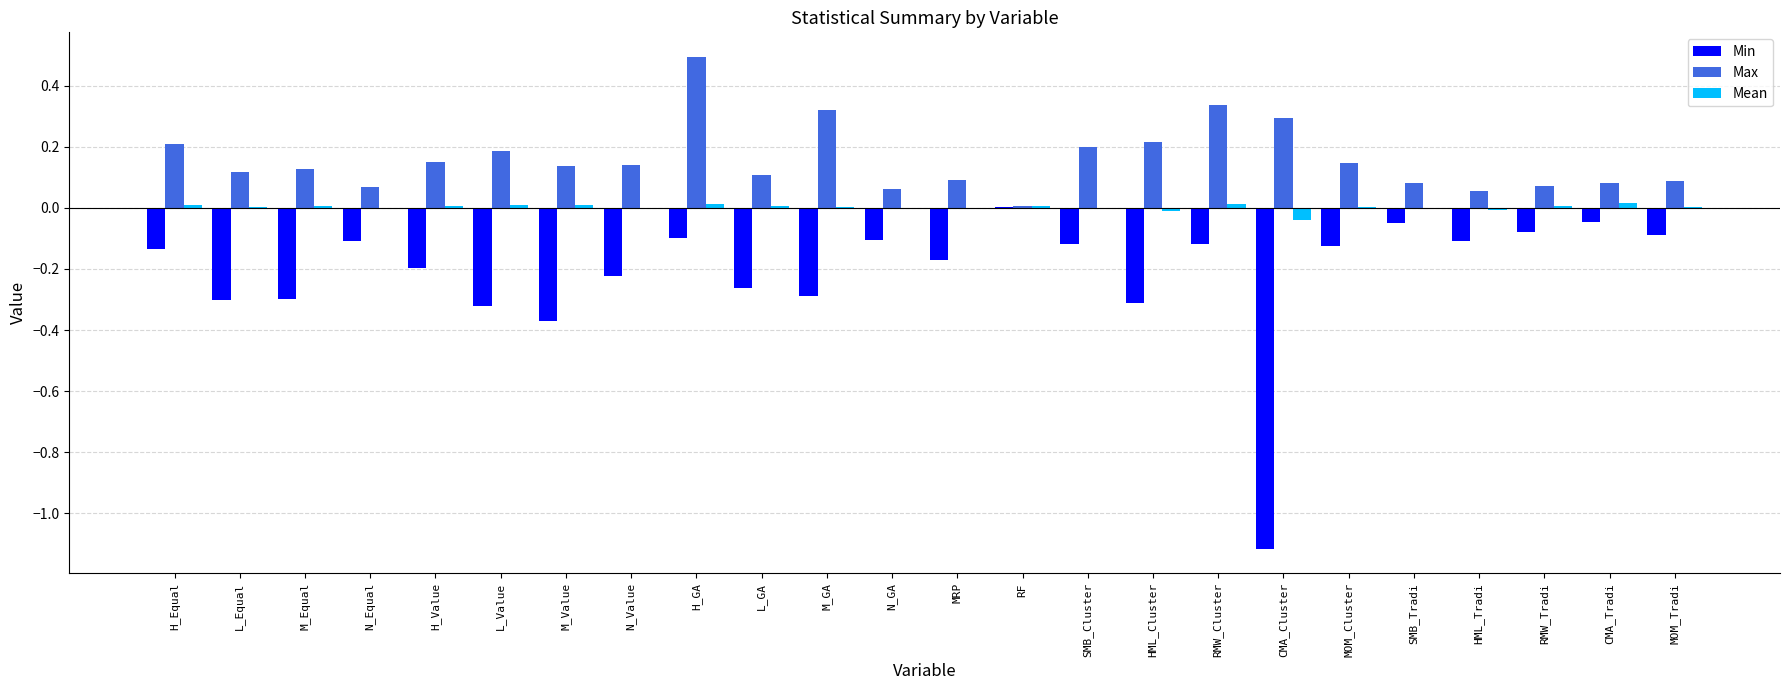

What is the sum of all Max values?

3.8